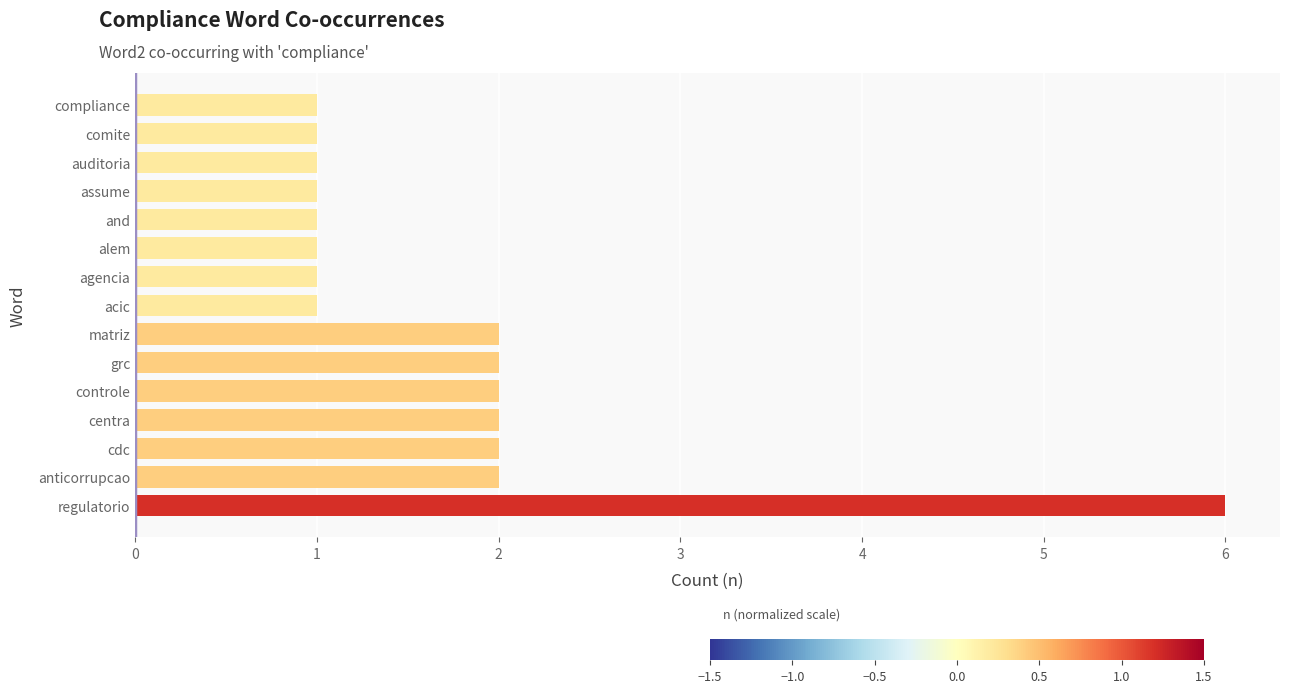

Reading bottom to top, what are all the values shown in this chart?

regulatorio=6	anticorrupcao=2	cdc=2	centra=2	controle=2	grc=2	matriz=2	acic=1	agencia=1	alem=1	and=1	assume=1	auditoria=1	comite=1	compliance=1